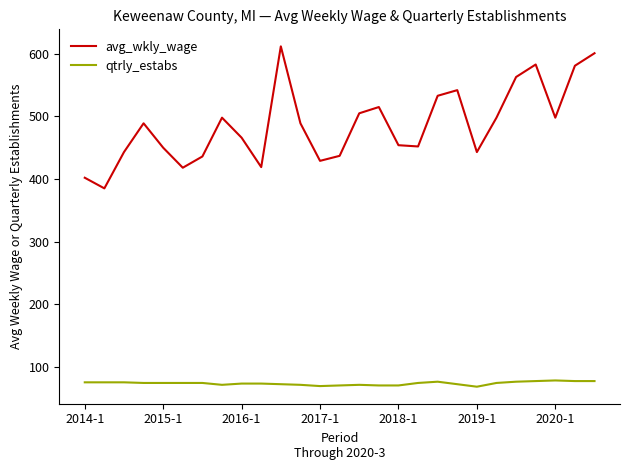

Which series has the widest spread of values?

avg_wkly_wage